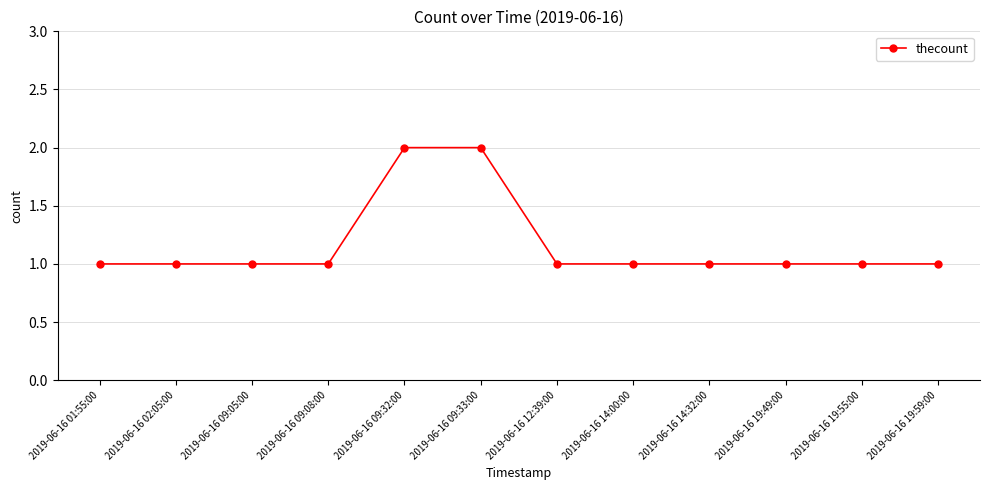

Reading right to left, transcribe all the data shown in this chart.

2019-06-16 19:59:00=1	2019-06-16 19:55:00=1	2019-06-16 19:49:00=1	2019-06-16 14:32:00=1	2019-06-16 14:00:00=1	2019-06-16 12:39:00=1	2019-06-16 09:33:00=2	2019-06-16 09:32:00=2	2019-06-16 09:08:00=1	2019-06-16 09:05:00=1	2019-06-16 02:05:00=1	2019-06-16 01:55:00=1